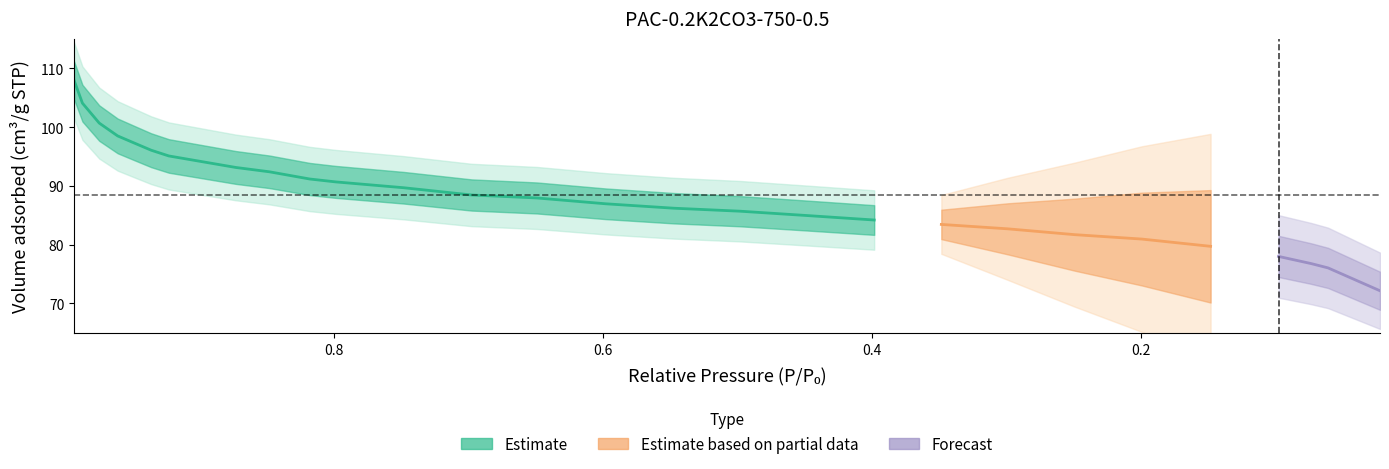

What is the approximate value of y at 19?

84.2